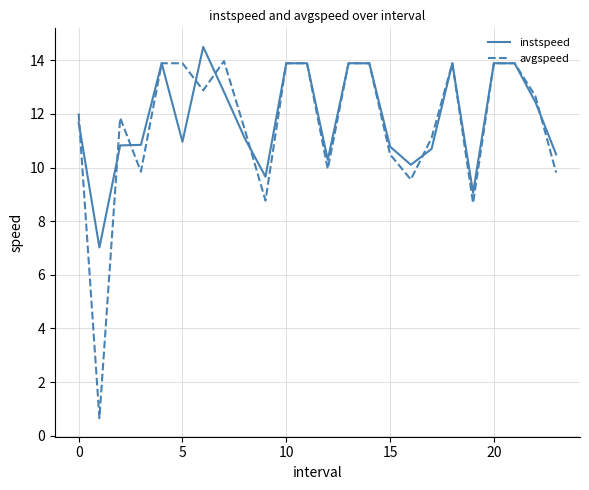

Which series has the largest range (max minus min)?

avgspeed